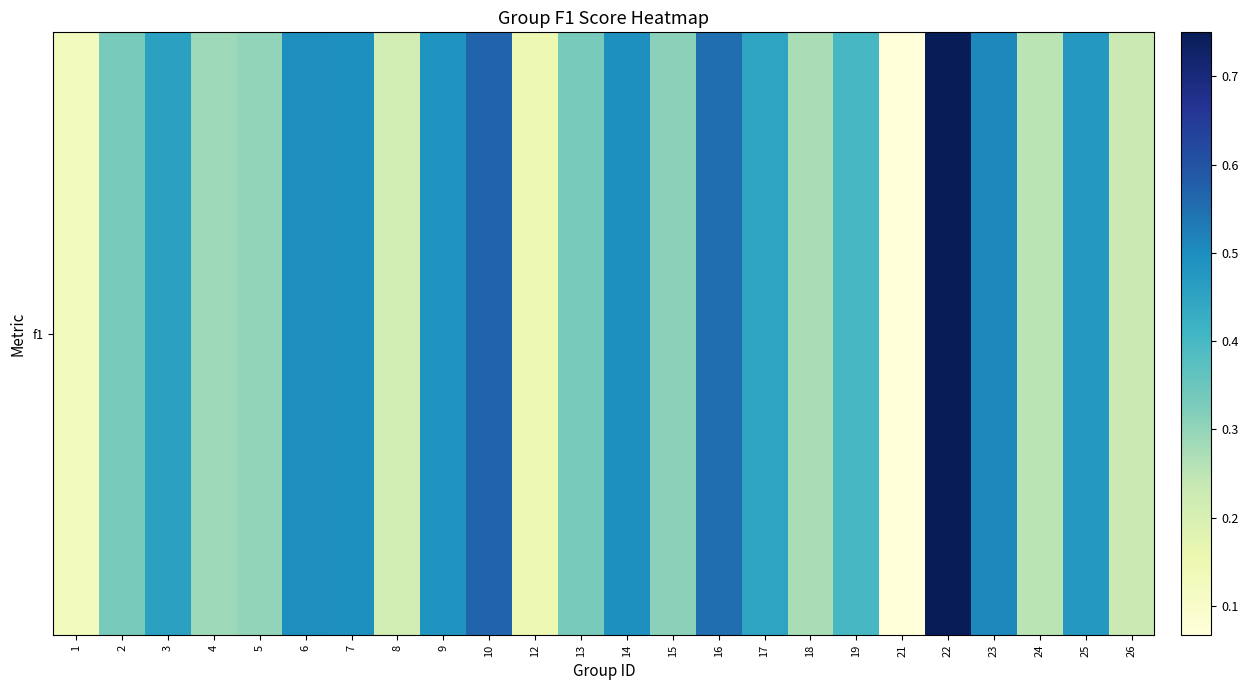

List the labels in order of value, largest first.

22, 10, 16, 23, 6, 14, 7, 9, 25, 3, 17, 19, 2, 13, 15, 5, 4, 18, 24, 26, 8, 12, 1, 21